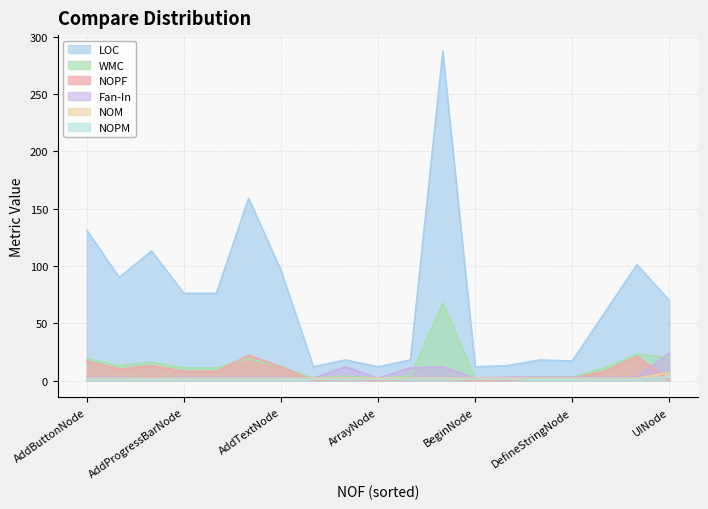

How many values in NOPF are above zero?

14